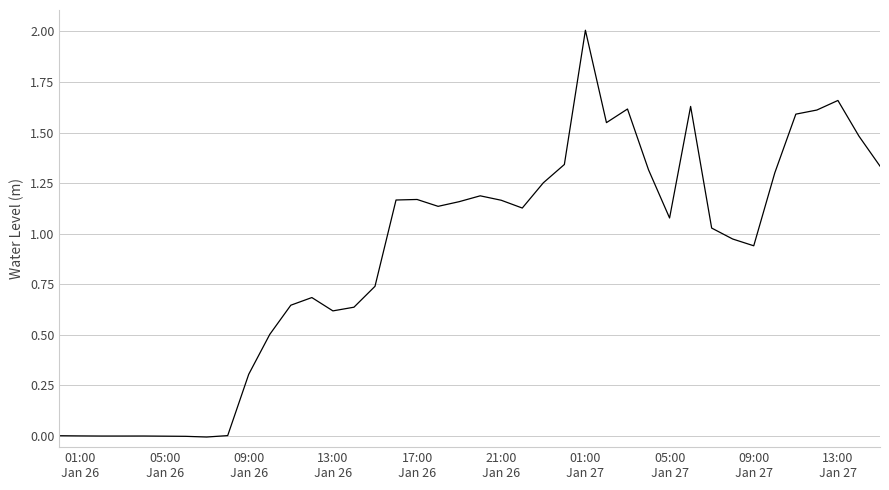

What is the sum of all values?

36.0